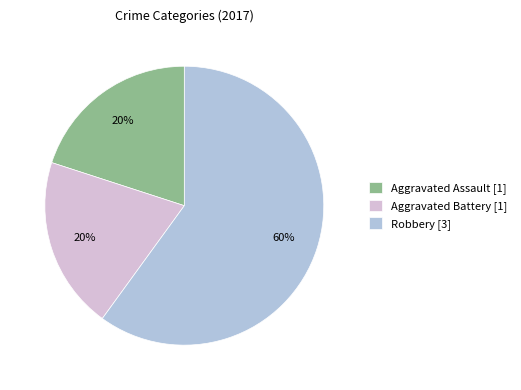

To the nearest percent, what is the difference between the Aggravated Assault and Robbery slice percentages?

40%